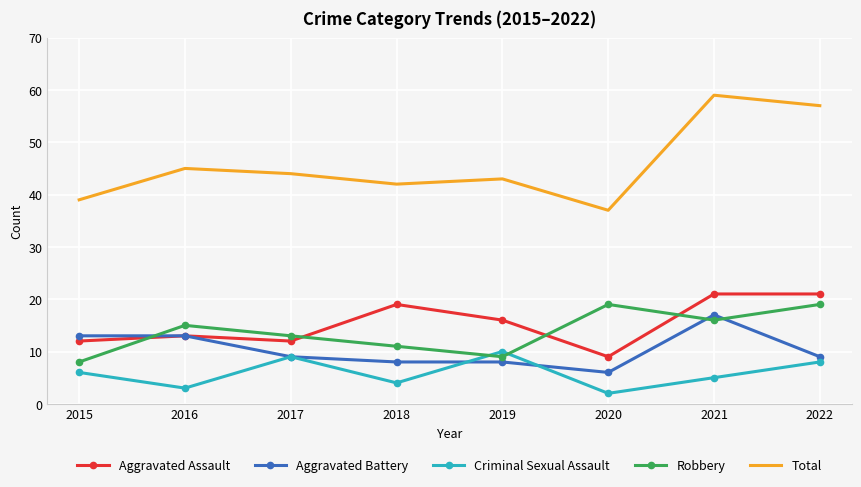

Read the Aggravated Assault value at 2022, to the nearest 5.

20